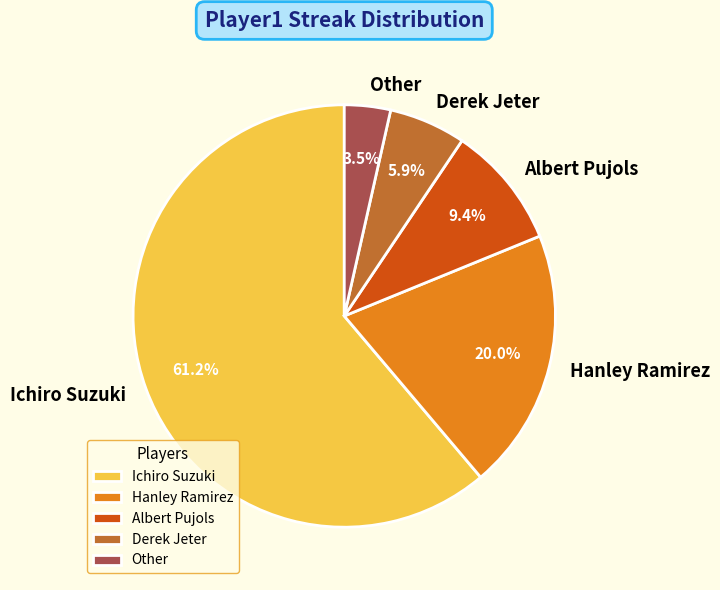

Is there a majority slice in this chart?

Yes